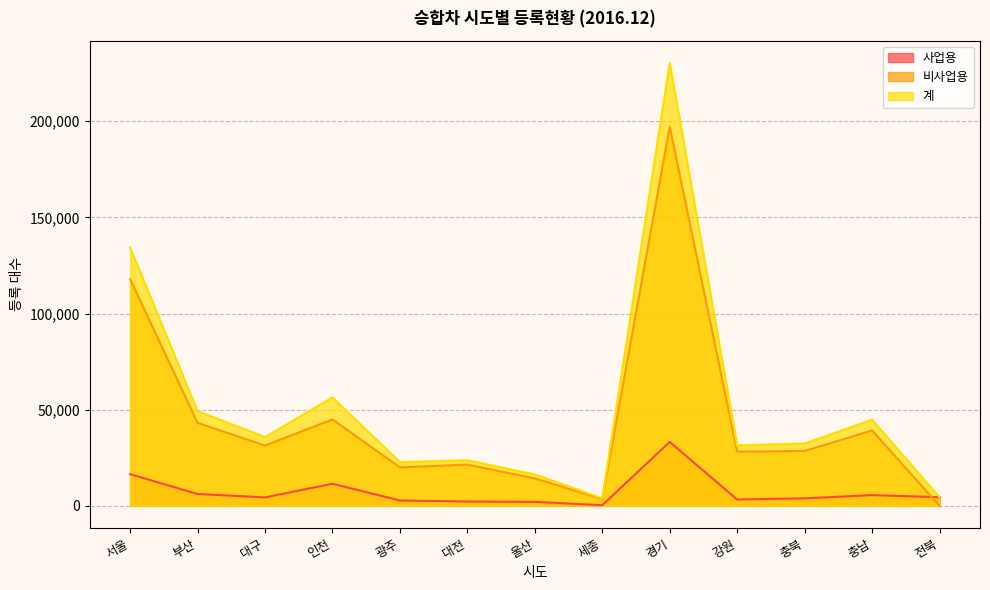

Between 대구 and 광주, which series saw the biggest shift?

계